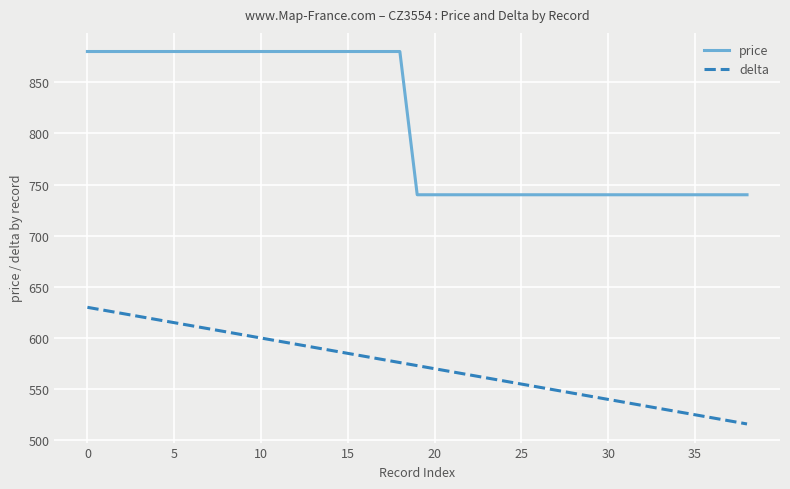

Rank the series by their average value, from lowest to highest.

delta, price